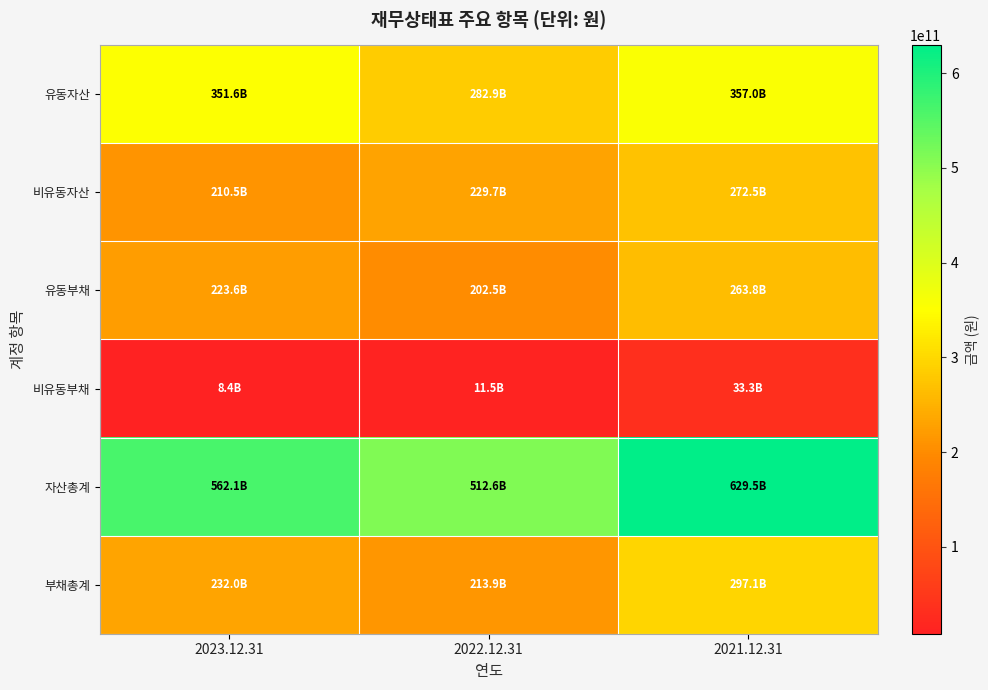

Which label corresponds to the smallest value in the chart?

2023.12.31